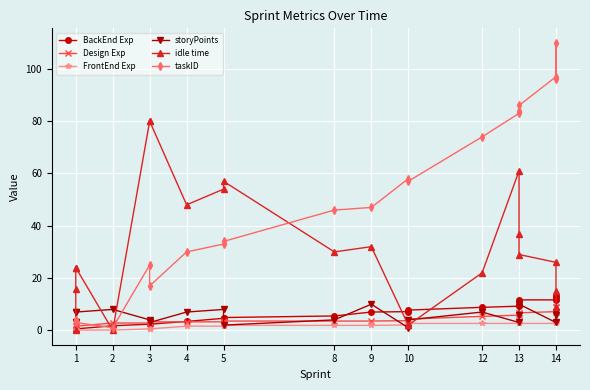

List the series in order of their peak value, highest first.

taskID, idle time, BackEnd Exp, storyPoints, Design Exp, FrontEnd Exp